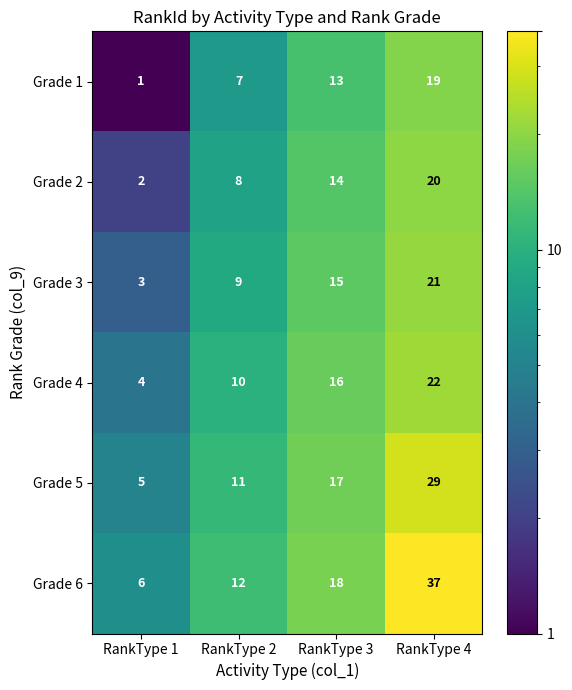

Rank the series at RankType 3 from lowest to highest value.

Grade 1, Grade 2, Grade 3, Grade 4, Grade 5, Grade 6